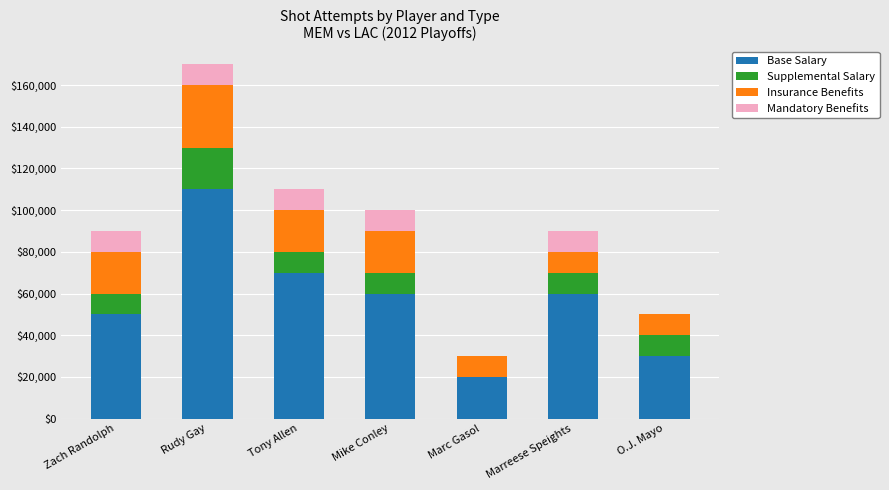

What is the total value across all series at Marreese Speights?

90000